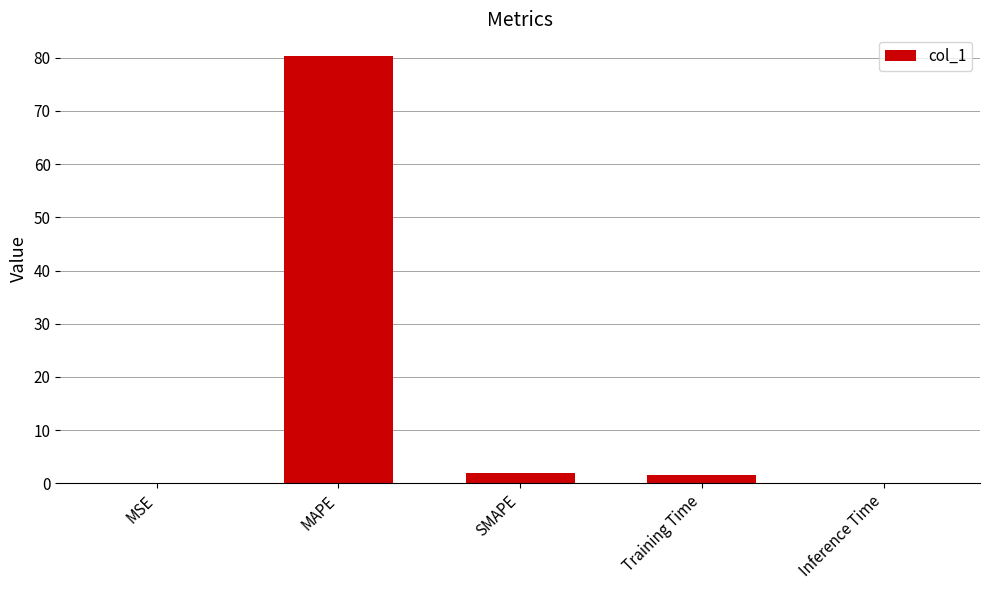

Which label corresponds to the largest value in the chart?

MAPE